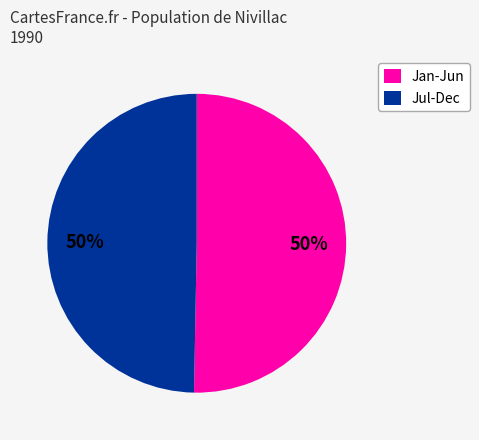

Is the sum of Jul-Dec and Jan-Jun greater than half?

Yes